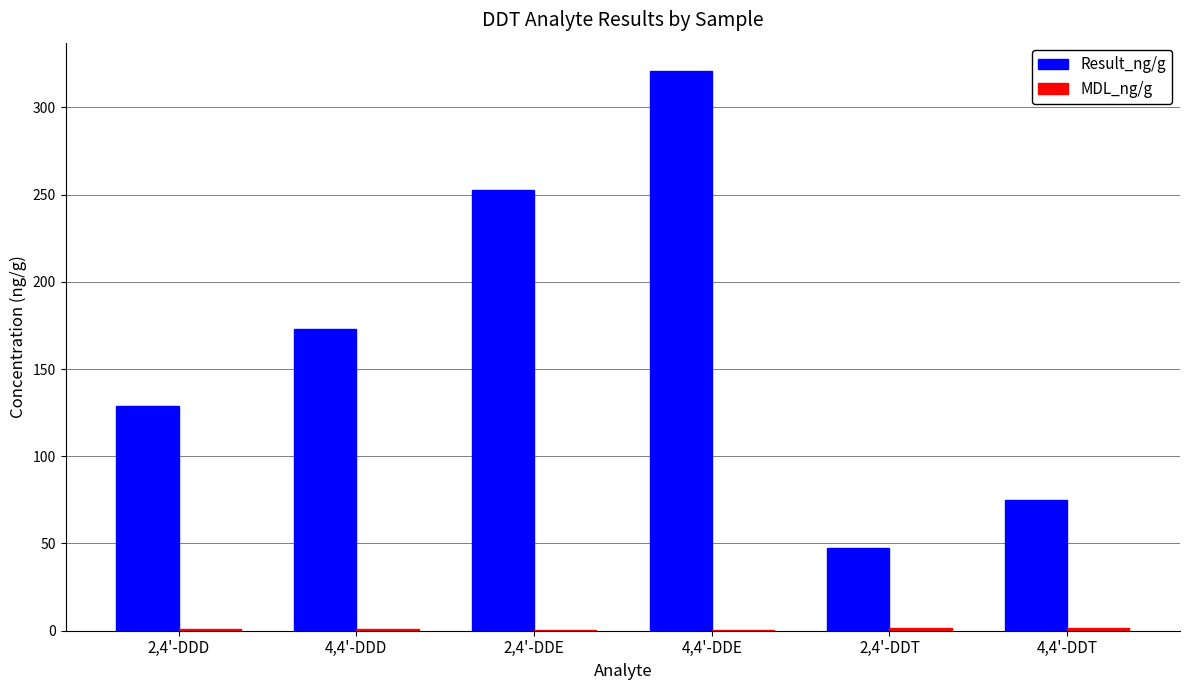

Are the bars grouped side by side (vs. stacked)?

Yes